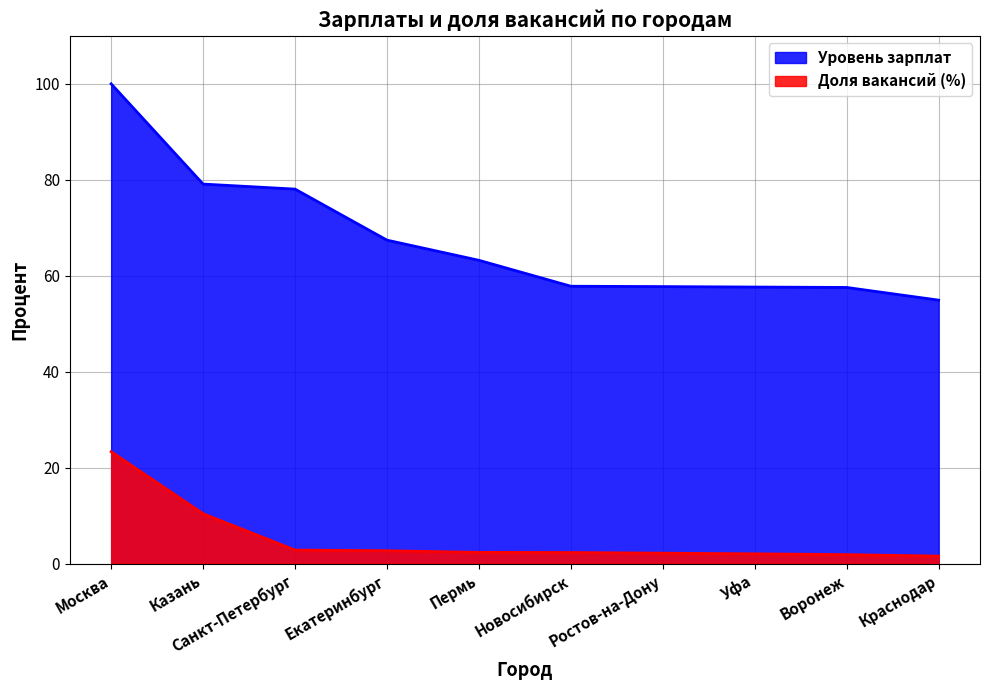

What is the lowest value of the Доля вакансий series?

1.6